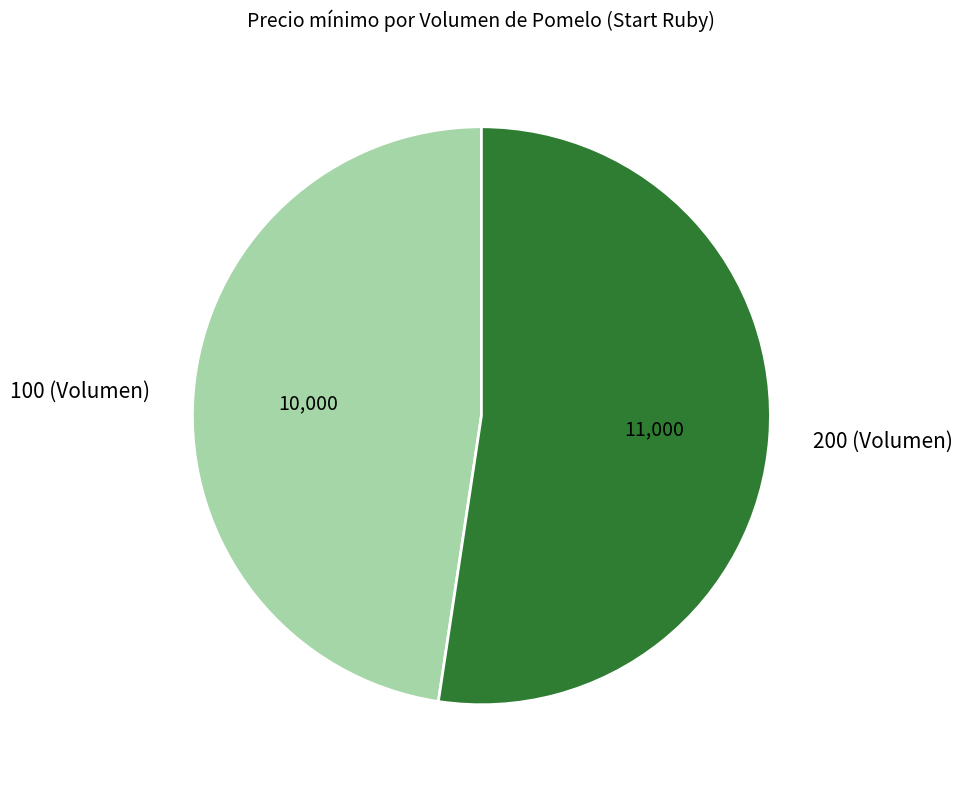

Which has a higher value, 200 (Volumen) or 100 (Volumen)?

200 (Volumen)